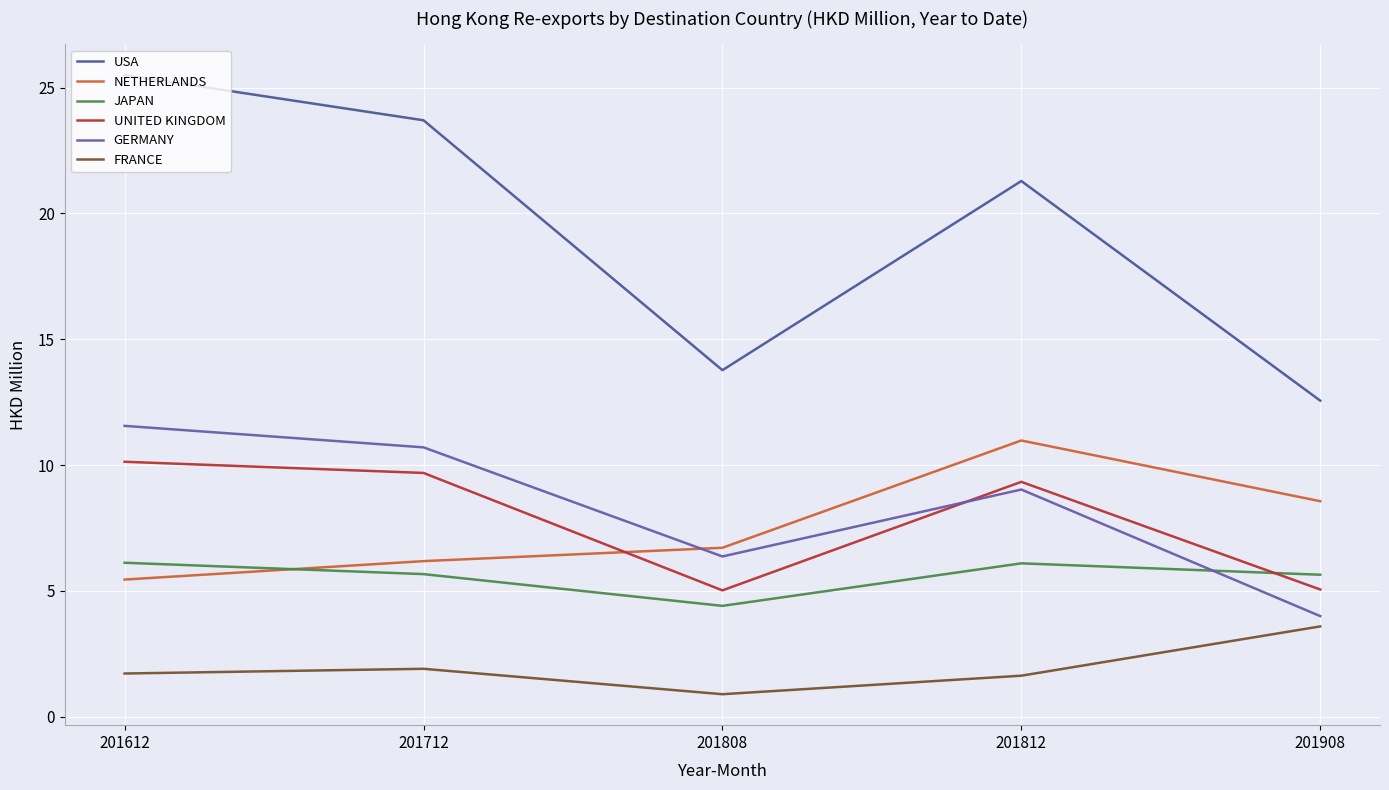

How many values in the USA series are below 21?

2